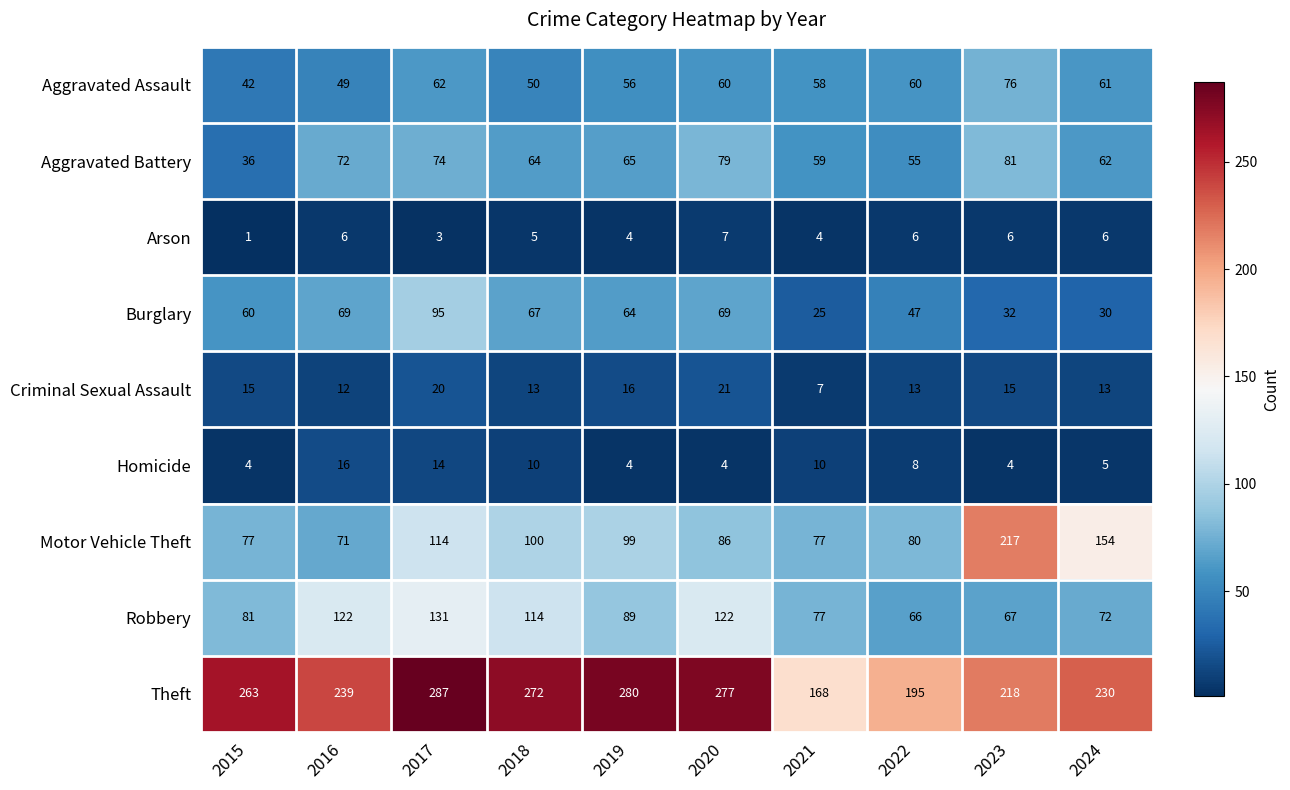

What value does the Burglary series have at 2016, to the nearest 10?

70